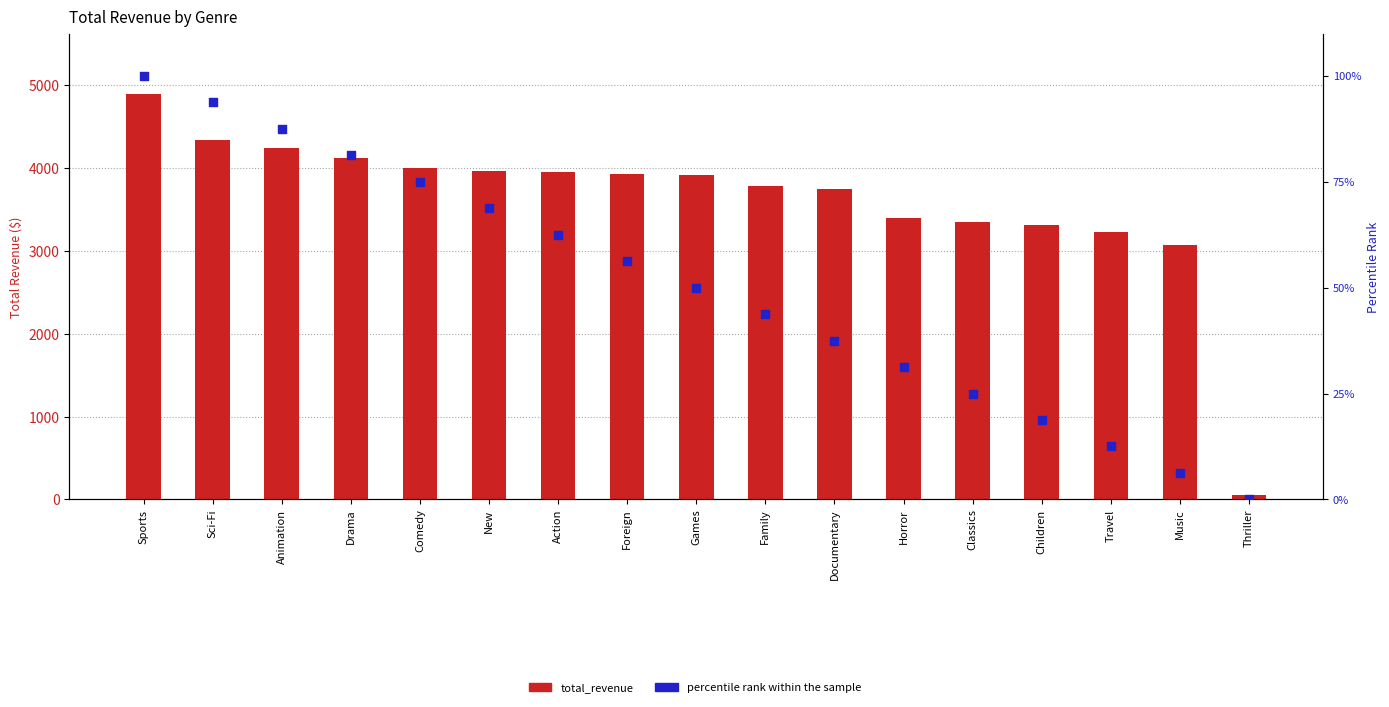

What is the total value across all series at Travel?

3239.9